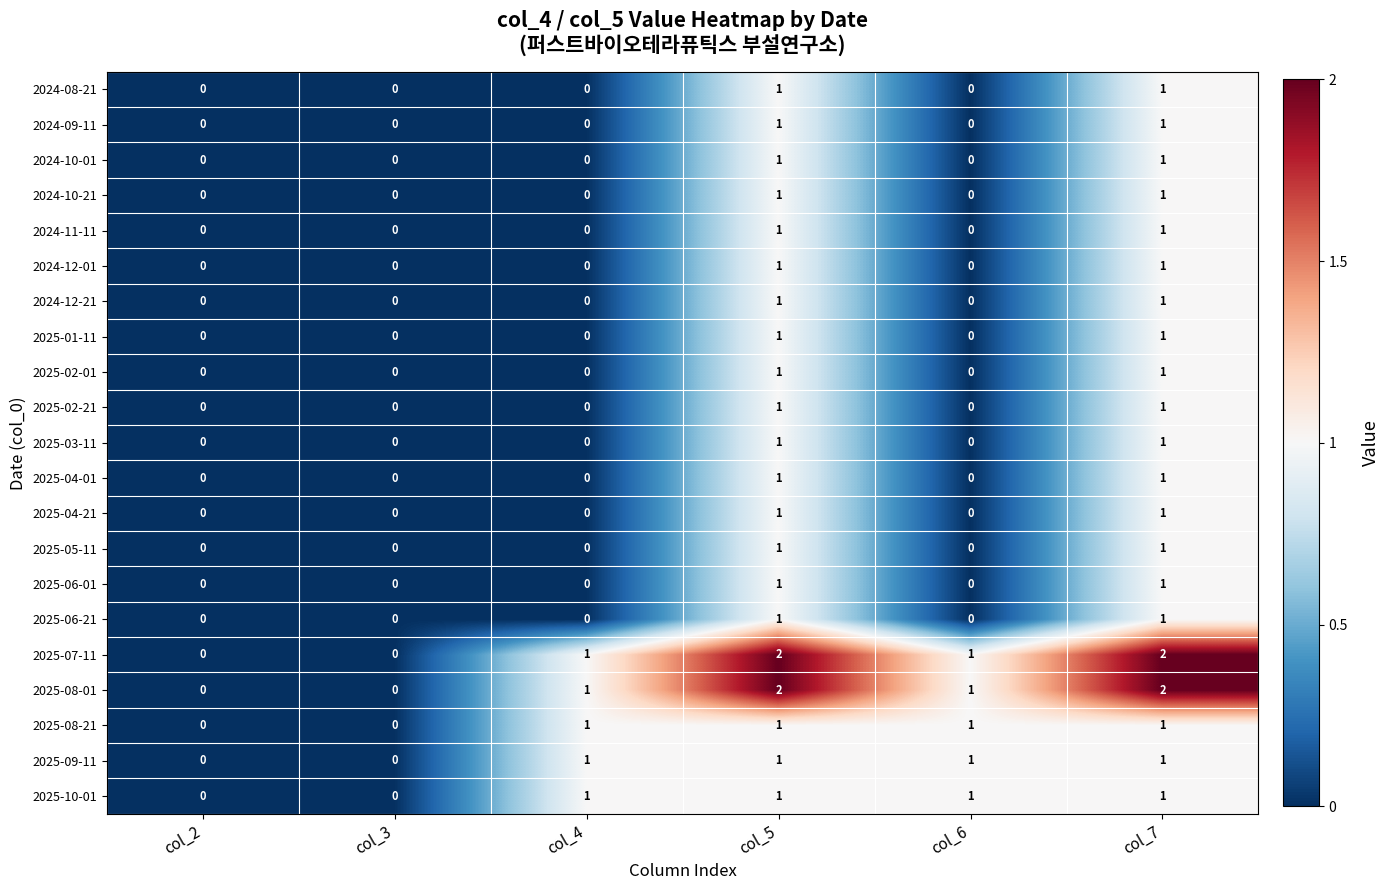

Count the number of data series in this chart.

21